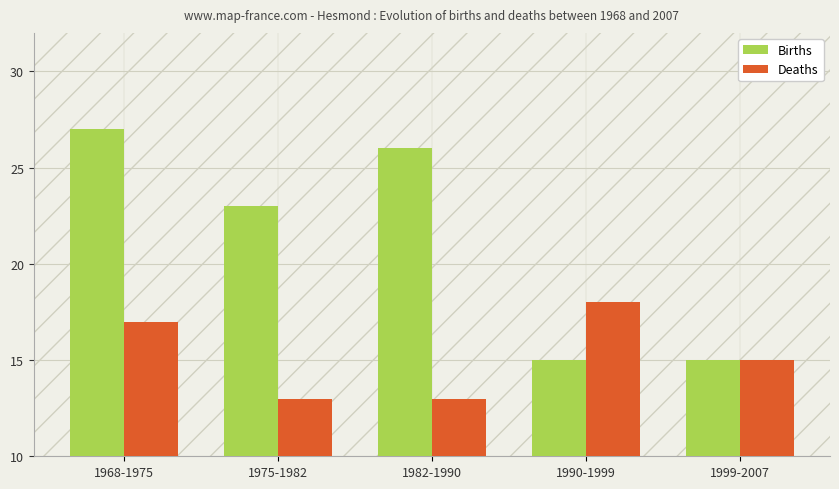

Is it true that Deaths equals 3 at 1982-1990?

False